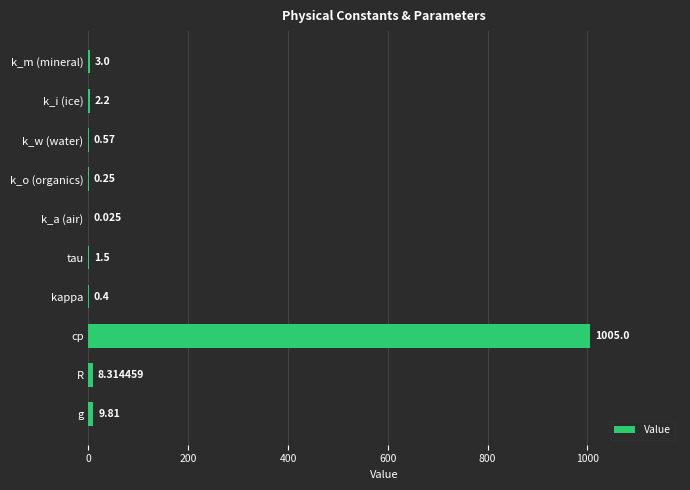

At which label is the value closest to 502?

g